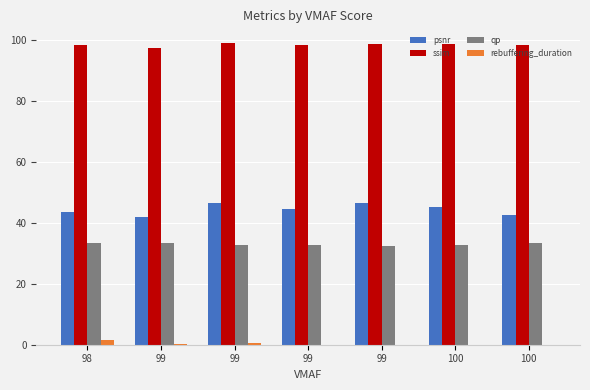

What is the greatest value displayed?

99.0